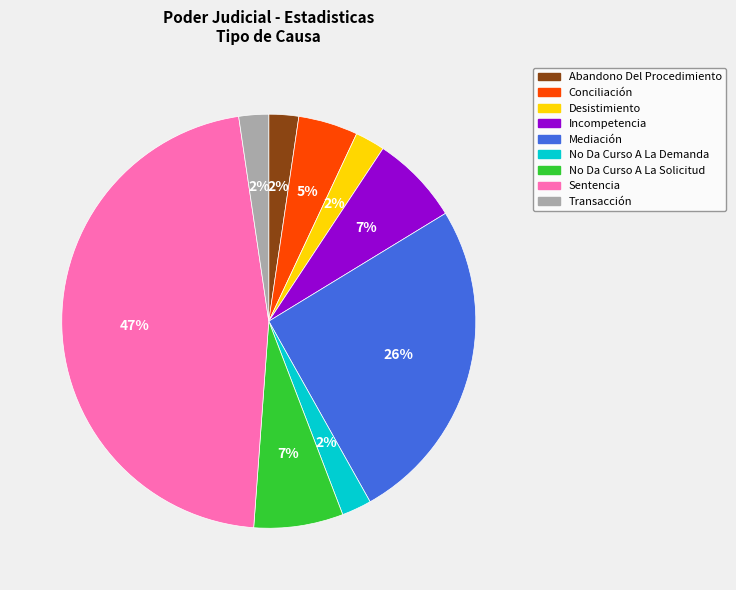

Which has a higher value, Abandono Del Procedimiento or No Da Curso A La Solicitud?

No Da Curso A La Solicitud